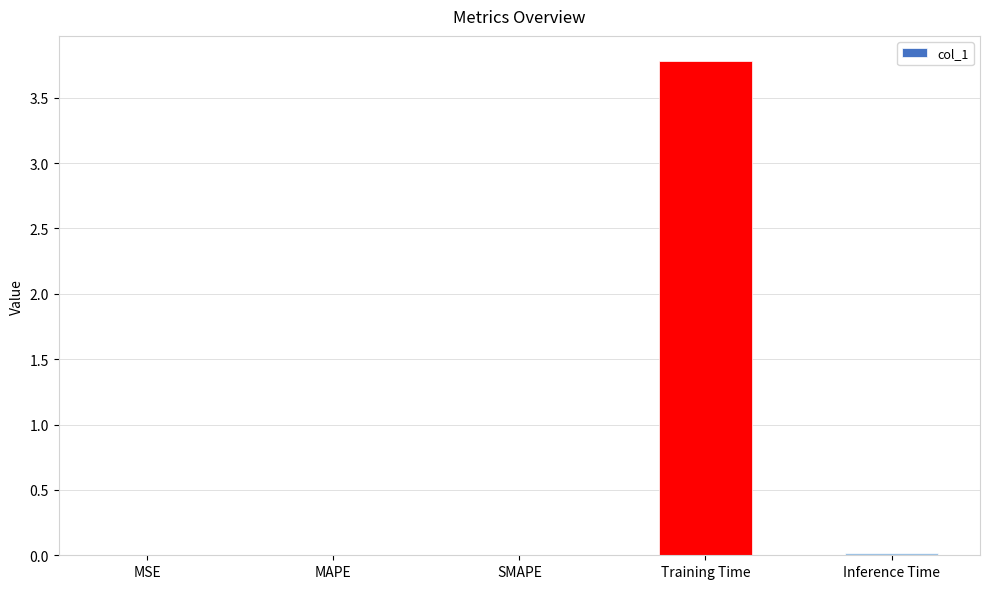

Which has a higher value, Training Time or SMAPE?

Training Time